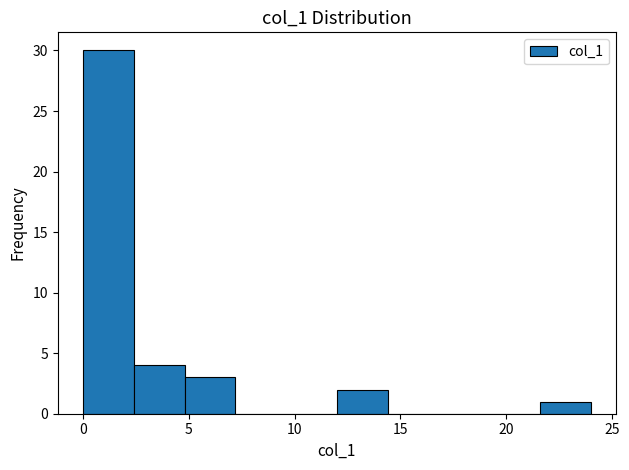

Which range on the x-axis has the tallest bar?

0.0 to 2.4